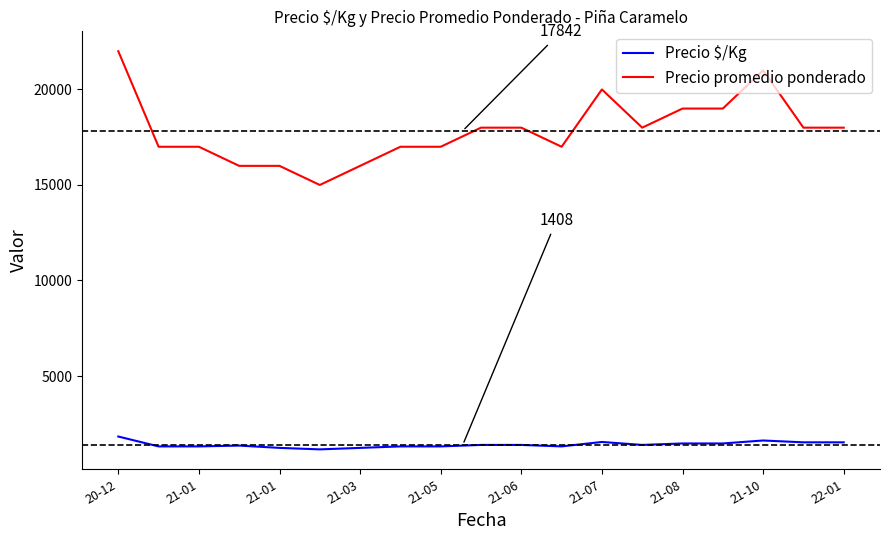

What is the difference between the maximum and minimum values in the Precio $/Kg series?

672.5